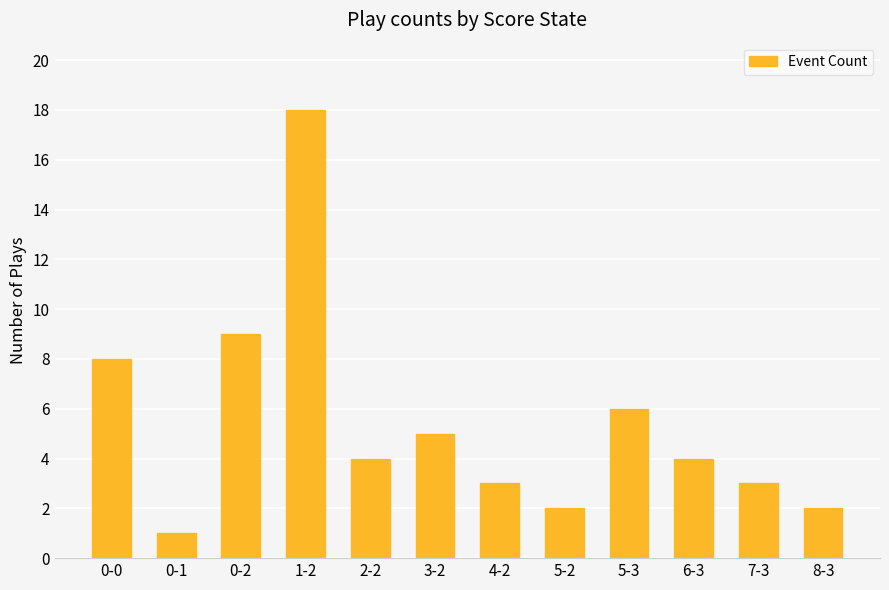

What is the minimum value shown in the chart?

1